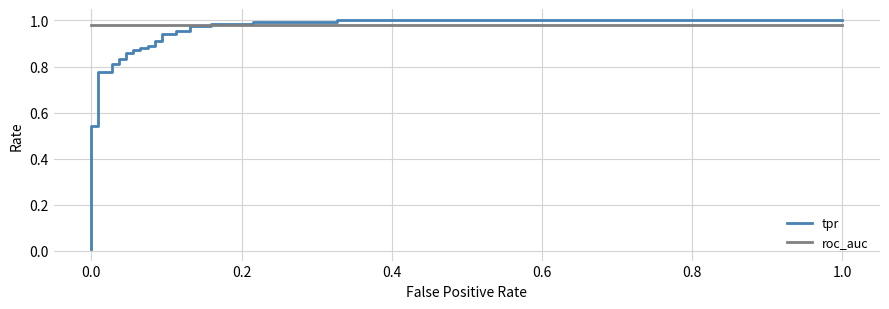

What is the difference between the second highest and minimum values in the tpr series?

1.0